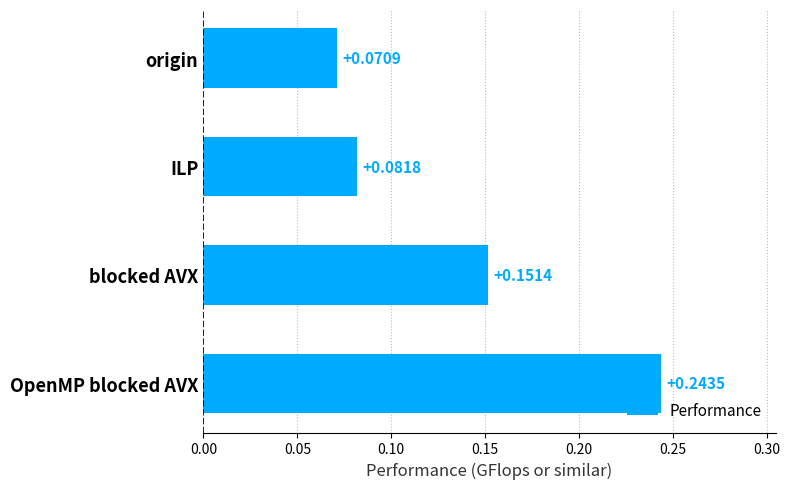

Rank the categories by value from lowest to highest.

origin, ILP, blocked AVX, OpenMP blocked AVX